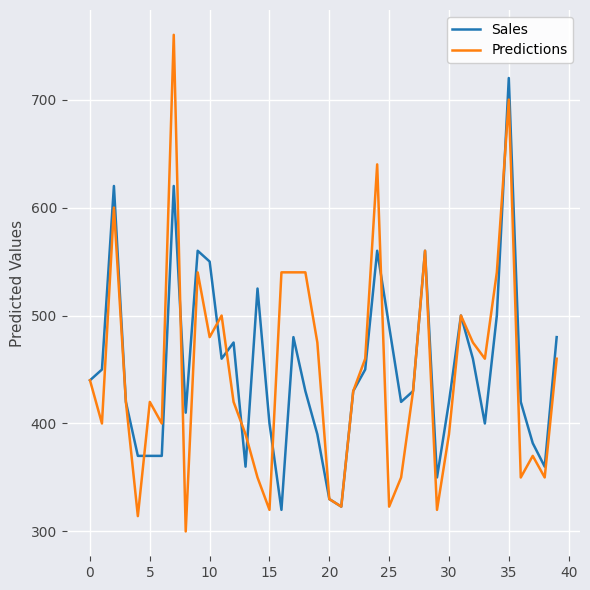

What is the minimum value for Predictions?

300.0